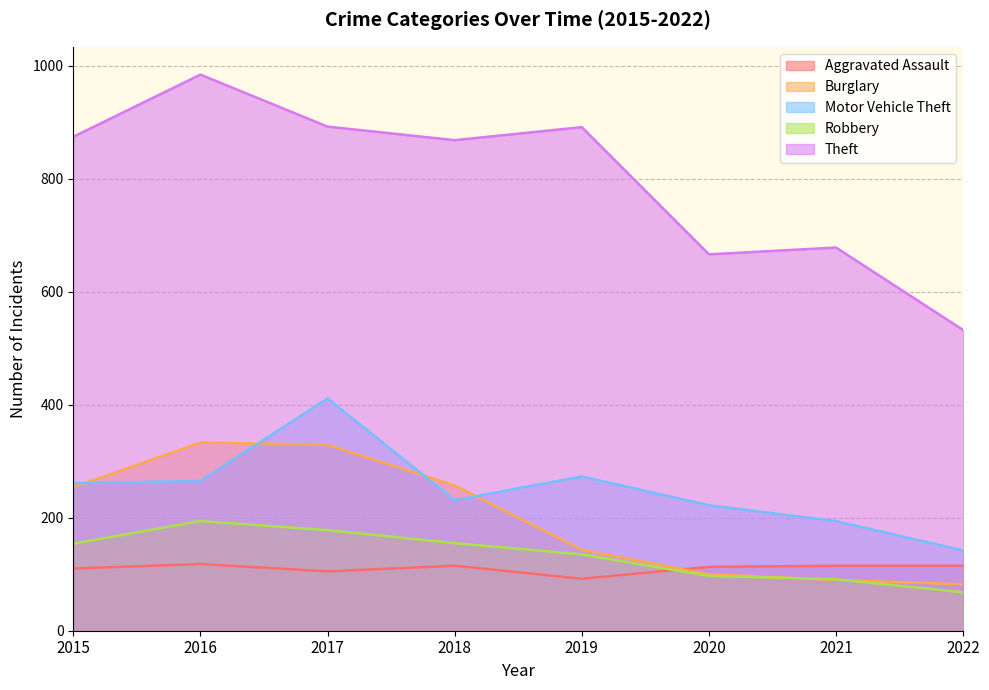

True or false: Motor Vehicle Theft and Theft intersect in this chart.

False